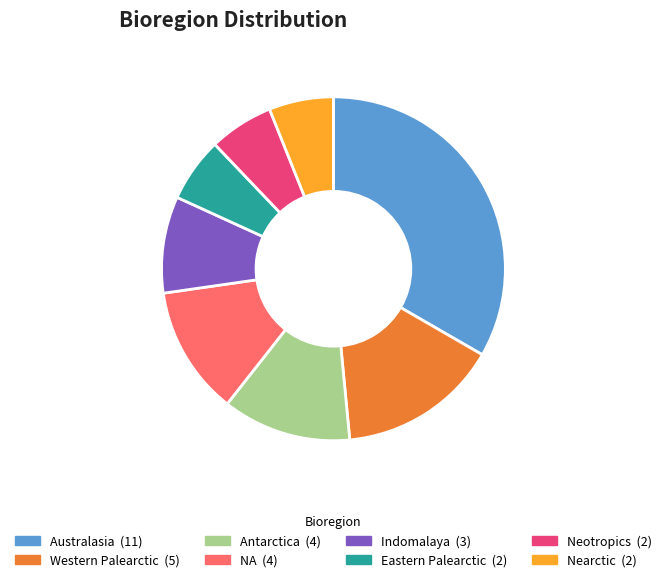

How many slices are in this pie chart?

8